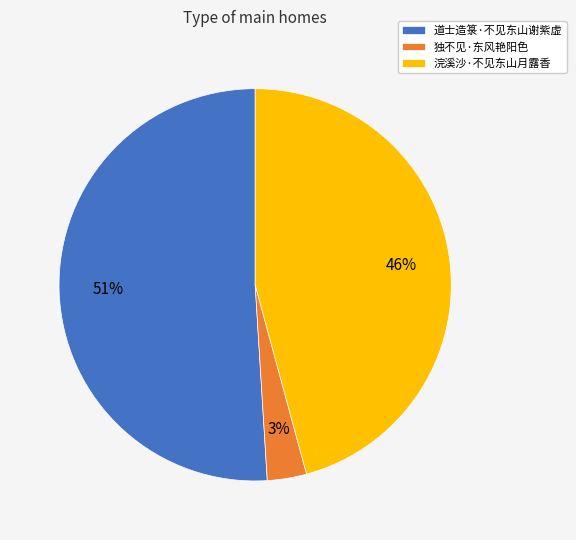

Do 道士造箓·不见东山谢紫虚 and 独不见·东风艳阳色 together represent more than half of the pie?

Yes